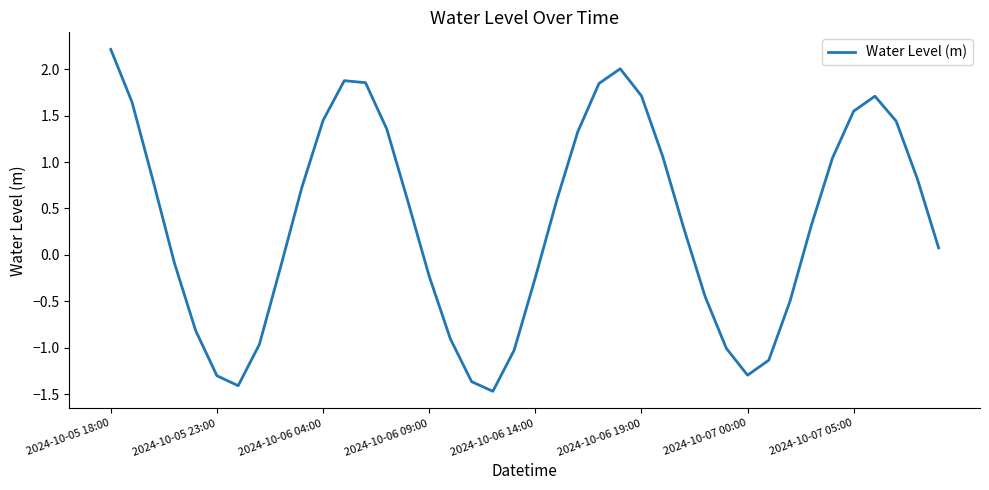

What is the greatest value displayed?

2.2